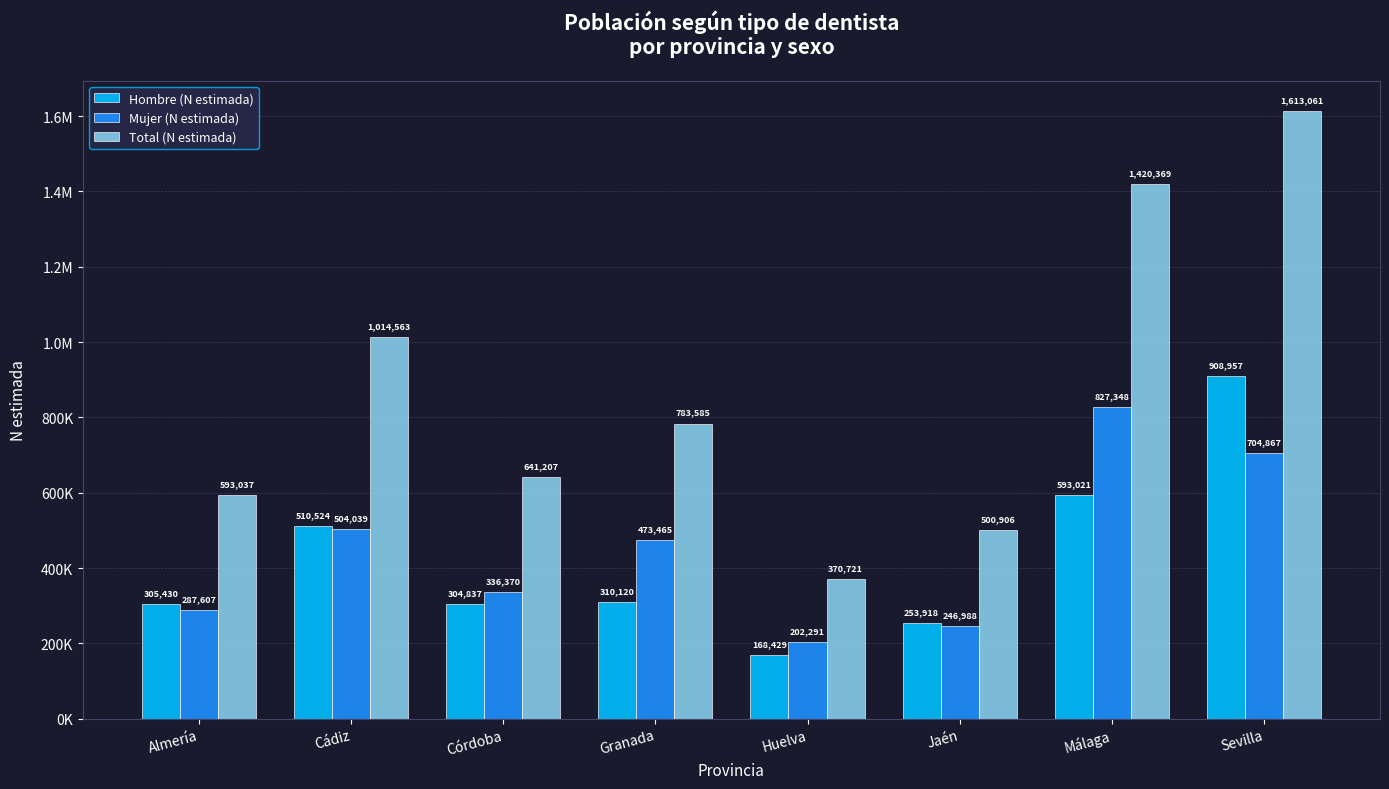

What are all the series names shown in the legend?

Hombre (N estimada), Mujer (N estimada), Total (N estimada)